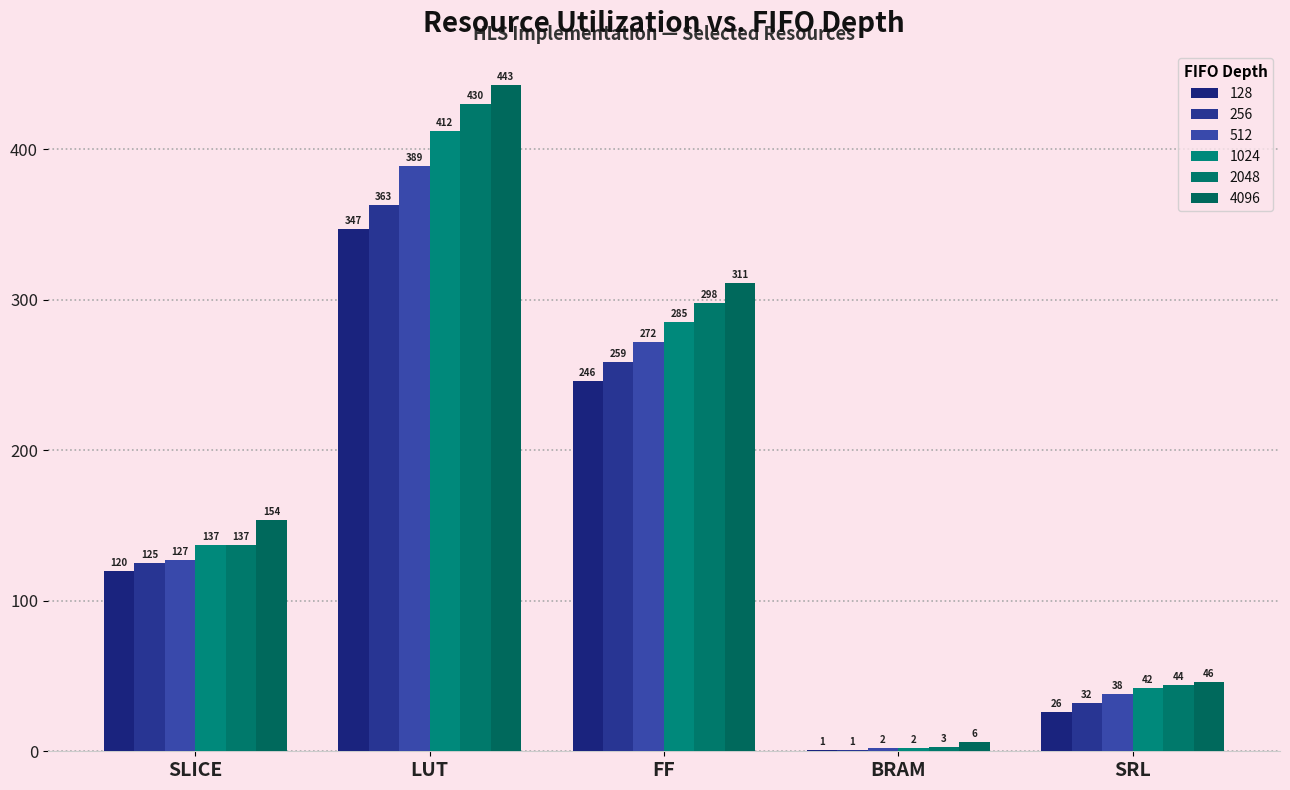

Which category has the lowest value in the 2048 series?

BRAM